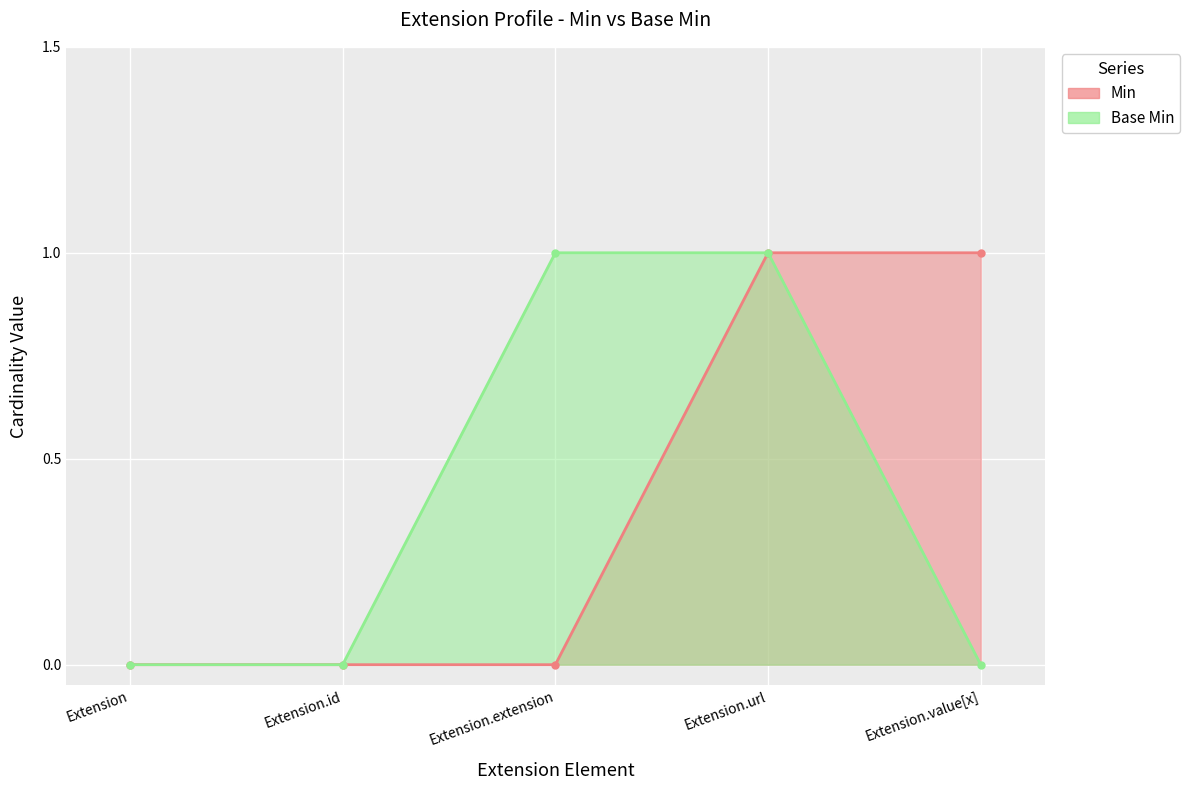

How many positive values does the Min series have?

2